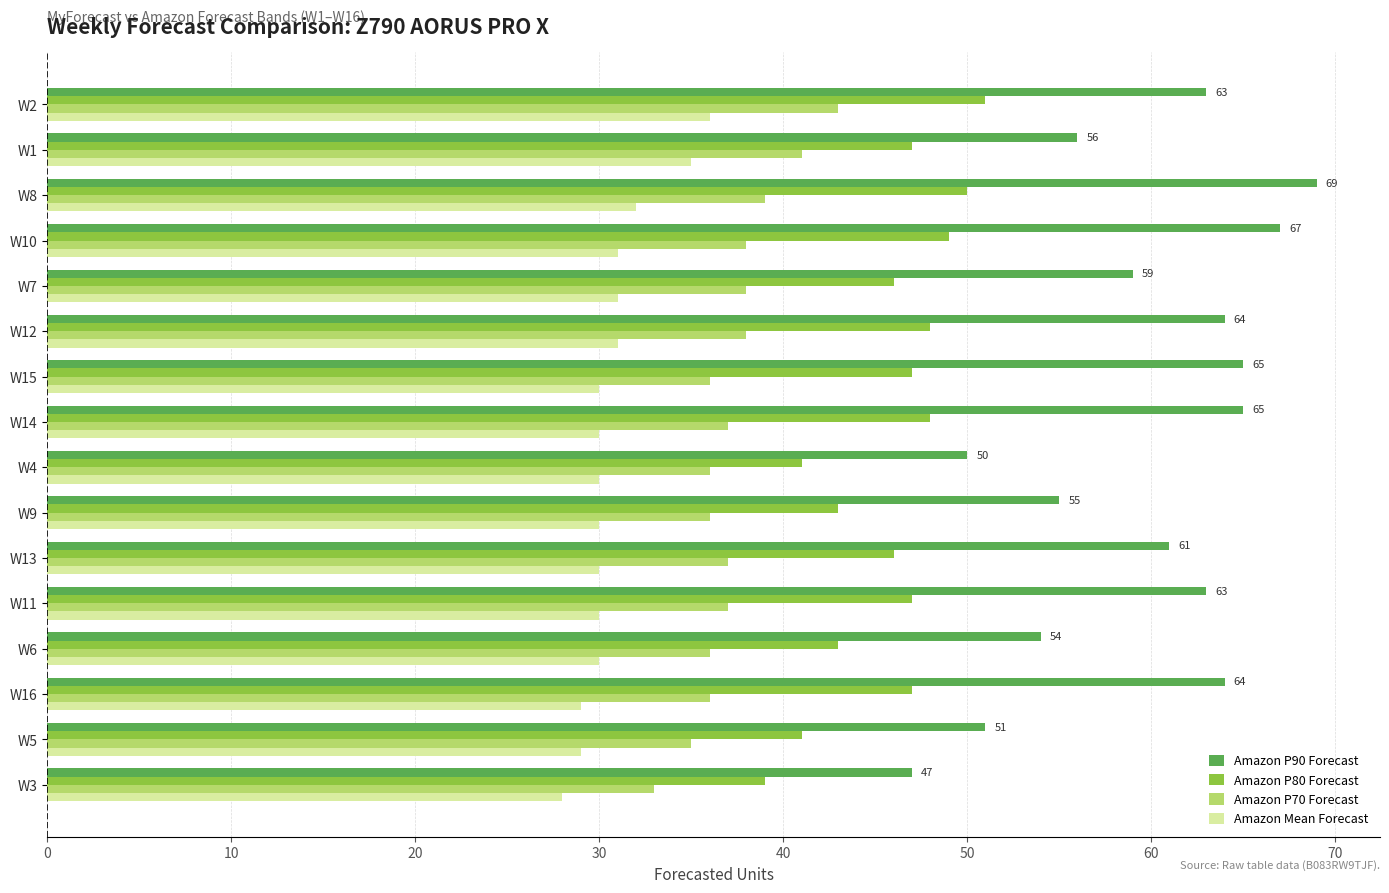

The value of Amazon P90 Forecast at W4 is 50. True or false?

True